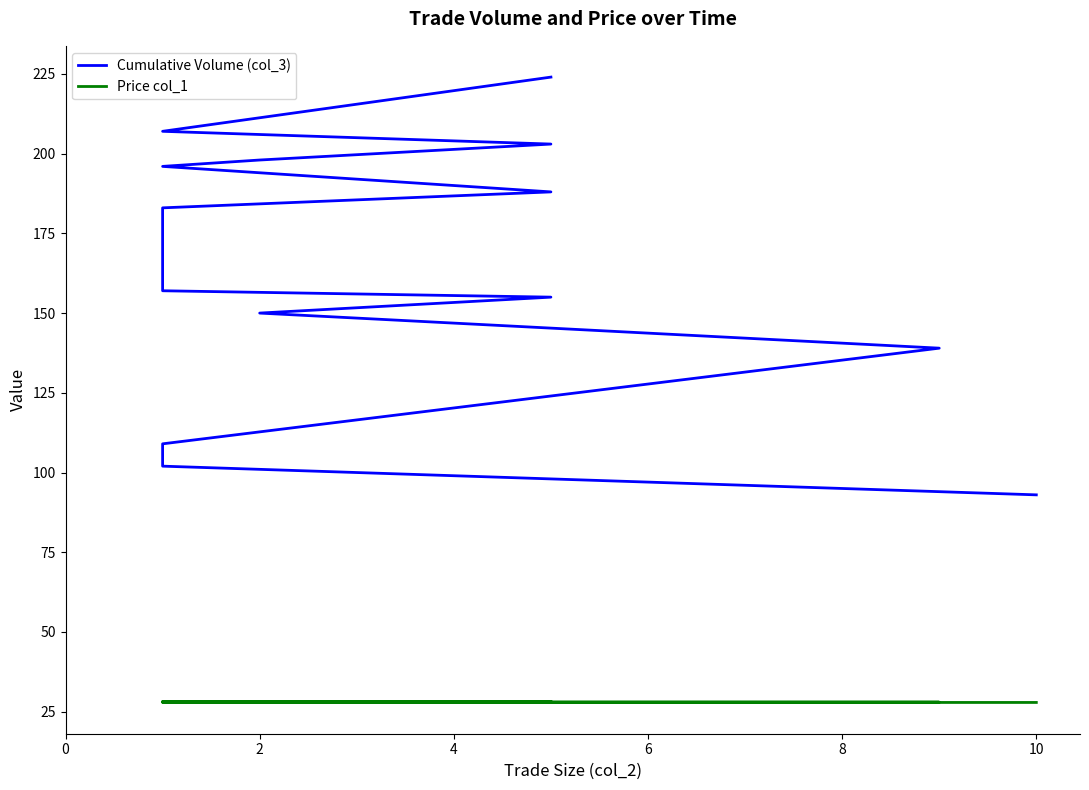

Rank the series by their maximum value, from highest to lowest.

Cumulative Volume (col_3), Price col_1